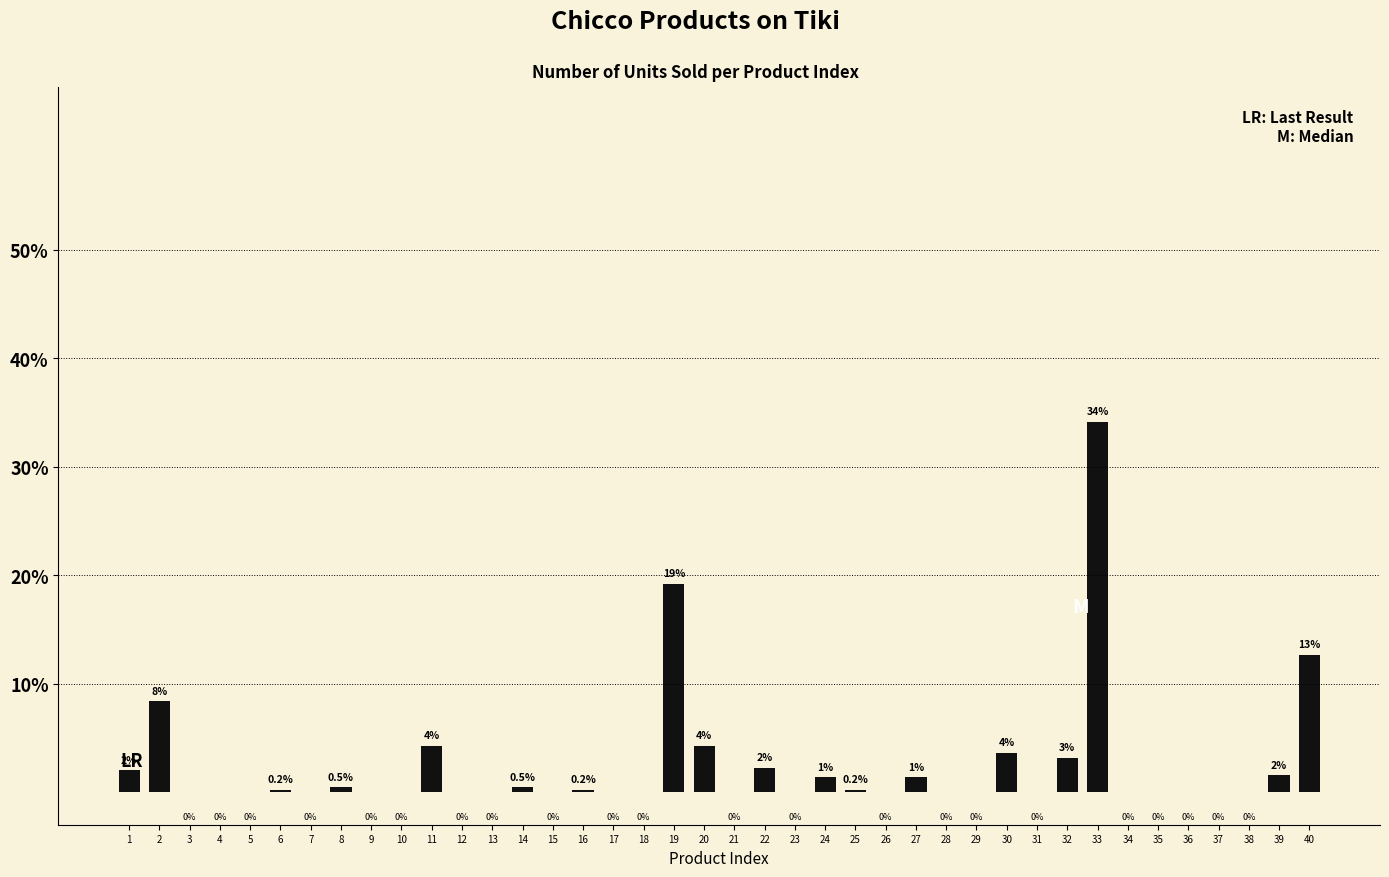

At which label is the value closest to 17?

19